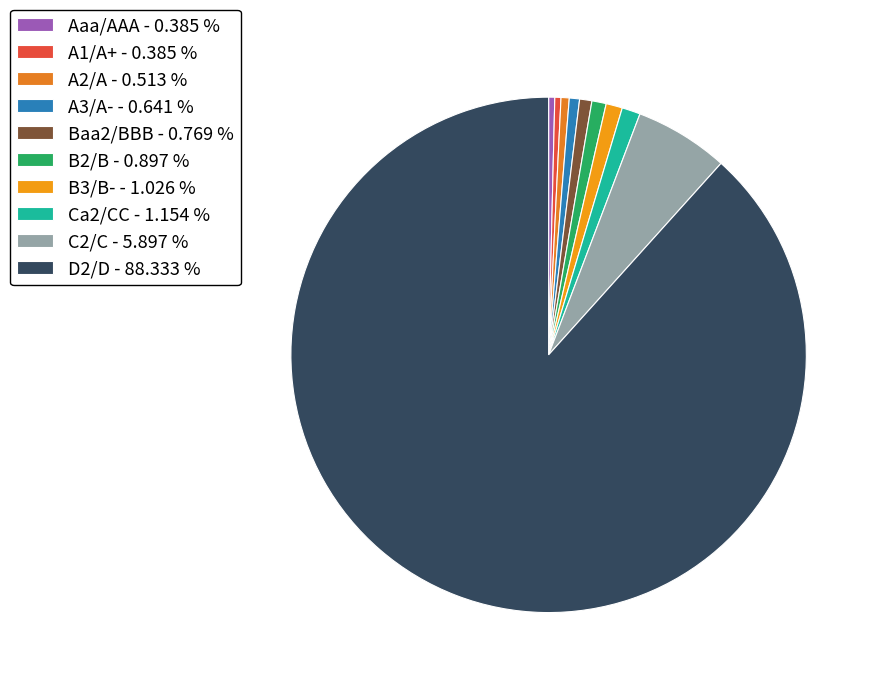

Combined, do D2/D and Ca2/CC account for over 50%?

Yes